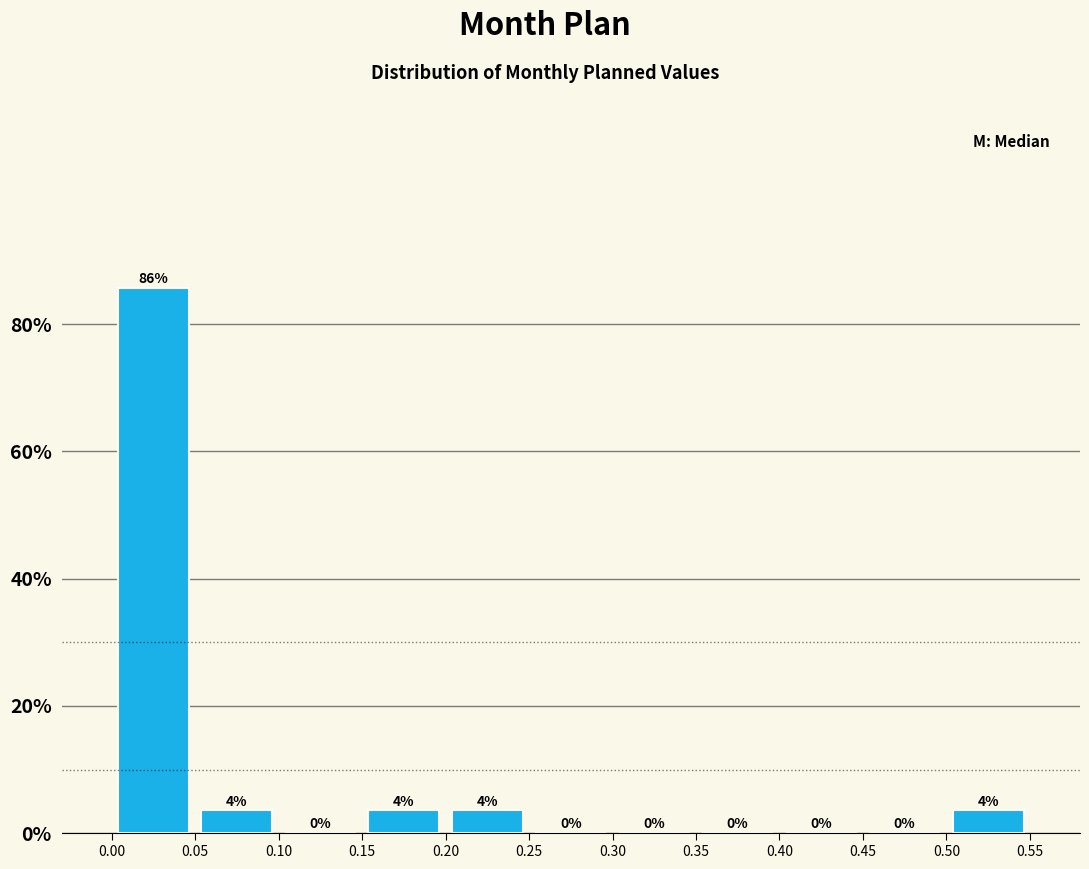

Which range on the x-axis has the tallest bar?

0.00 to 0.05